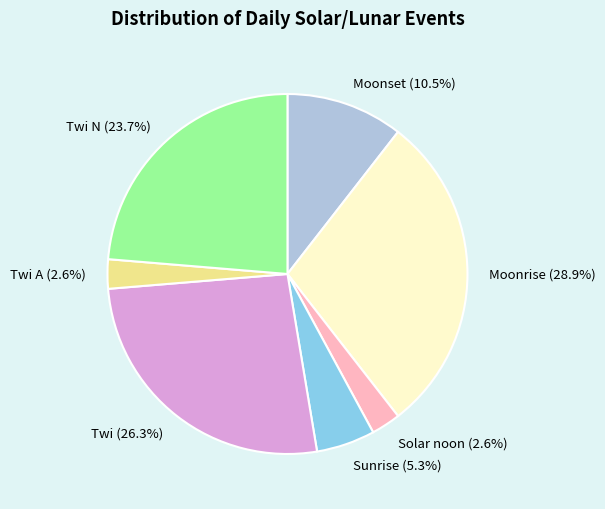

Which slice is the largest?

Moonrise